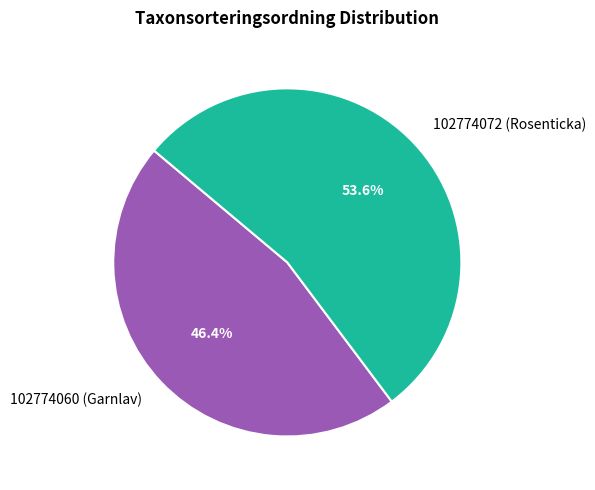

Combined, what portion of the pie is 102774072 (Rosenticka) and 102774060 (Garnlav)?

100.0%